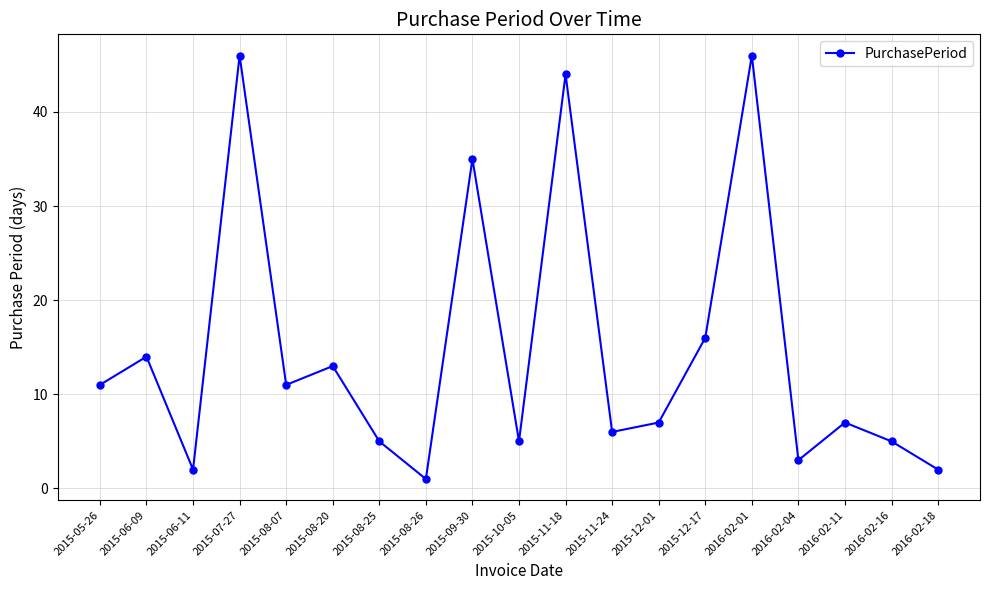

What is the difference between the values at 2015-06-11 and 2015-08-25?

3